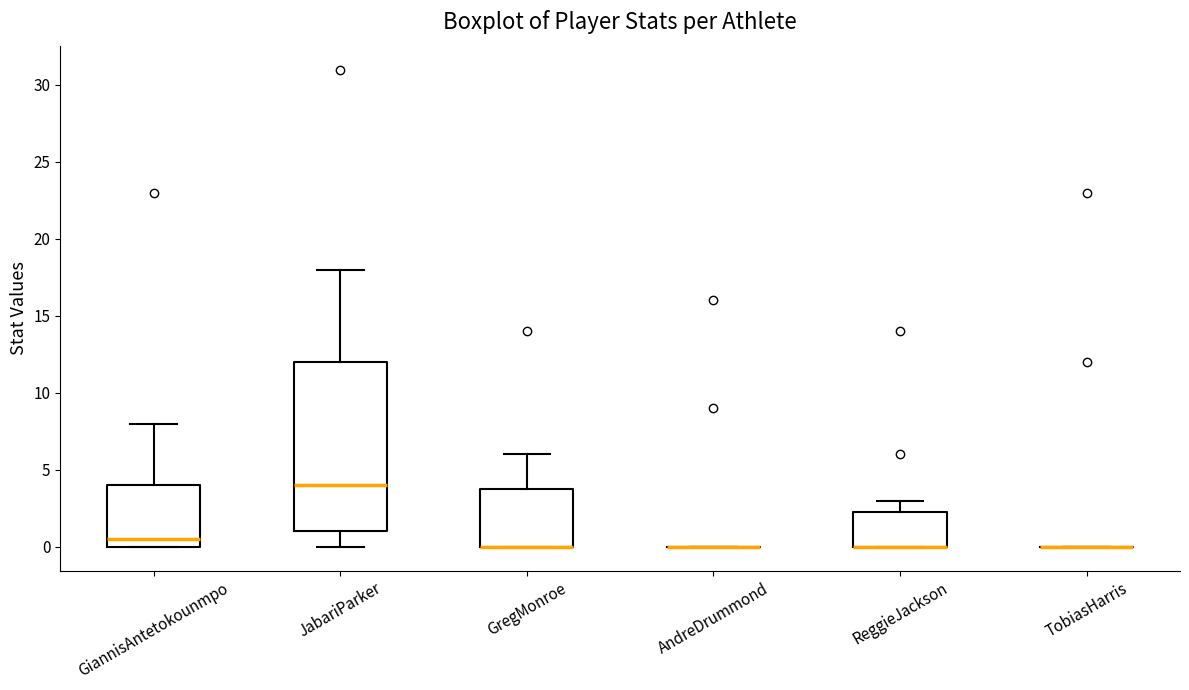

Reading left to right, read every box against the y-axis: the position of its median line, the range the box covers, and the ends of its whiskers. The values are not printed on the chart, so give them approximately, as read against the axis.

GiannisAntetokounmpo: median 0.5, box 0.0 to 4.0, whiskers 0.0 to 8.0
JabariParker: median 4.0, box 1.0 to 12.0, whiskers 0.0 to 18.0
GregMonroe: median 0.0 (drawn on the box's lower edge), box 0.0 to 4.0, whiskers 0.0 to 6.0
AndreDrummond: box collapsed to a line at 0.0, whiskers 0.0 to 0.0
ReggieJackson: median 0.0 (drawn on the box's lower edge), box 0.0 to 2.5, whiskers 0.0 to 3.0
TobiasHarris: box collapsed to a line at 0.0, whiskers 0.0 to 0.0